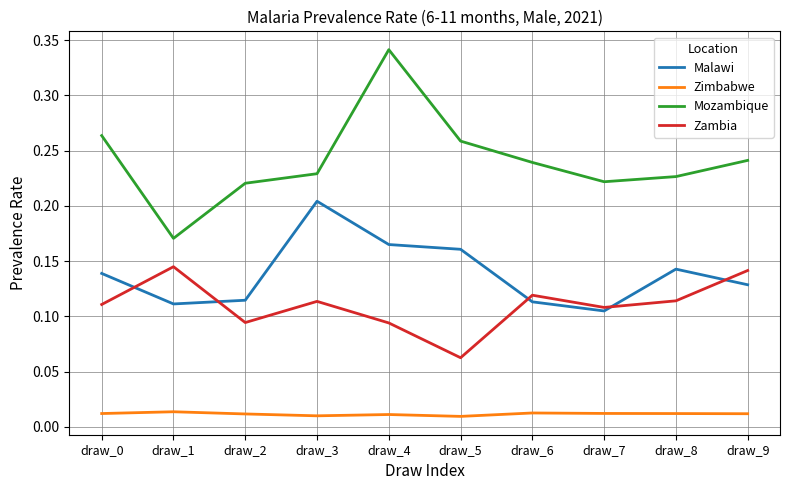

Rank the series by their maximum value, from highest to lowest.

Mozambique, Malawi, Zambia, Zimbabwe